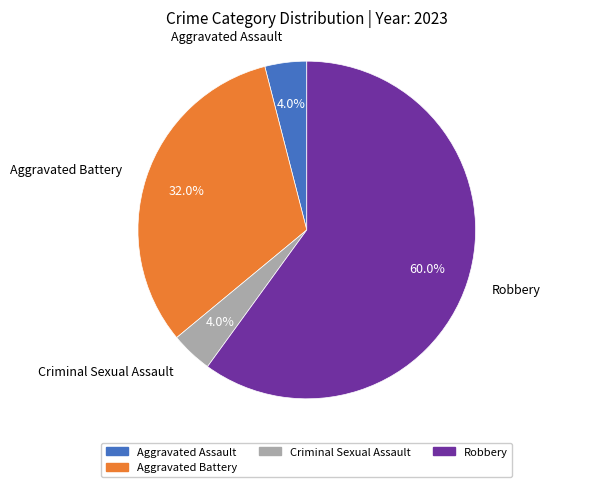

What is the ratio of the value at Aggravated Battery to the value at Aggravated Assault?

8.0